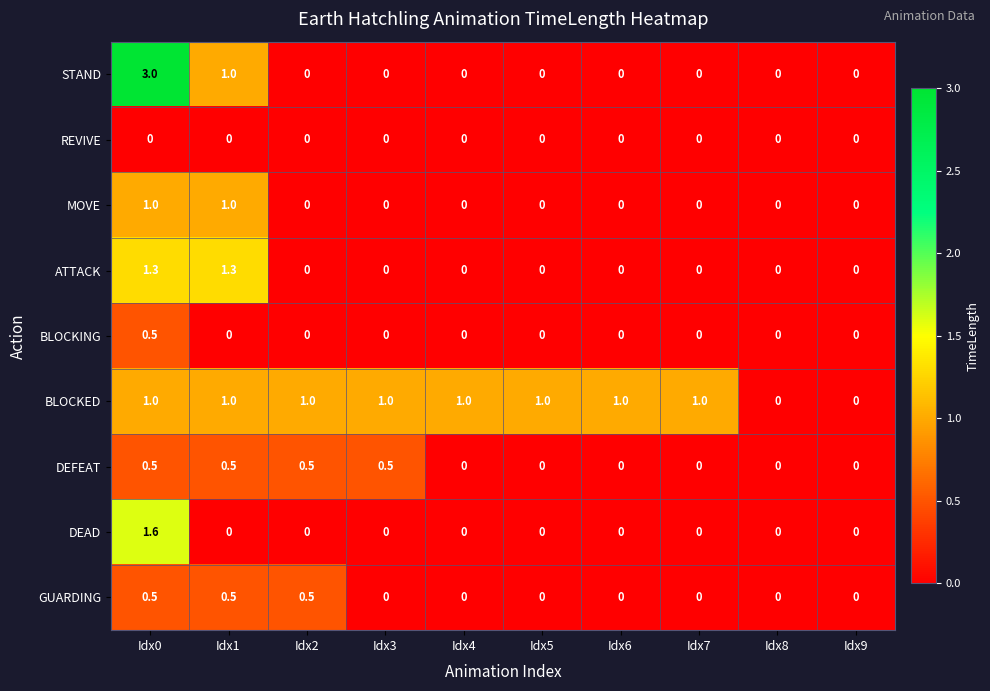

True or false: REVIVE has a value of 0.0 at Idx7.

True